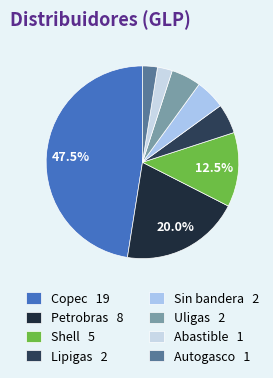

True or false: Autogasco accounts for 2% of the total.

True